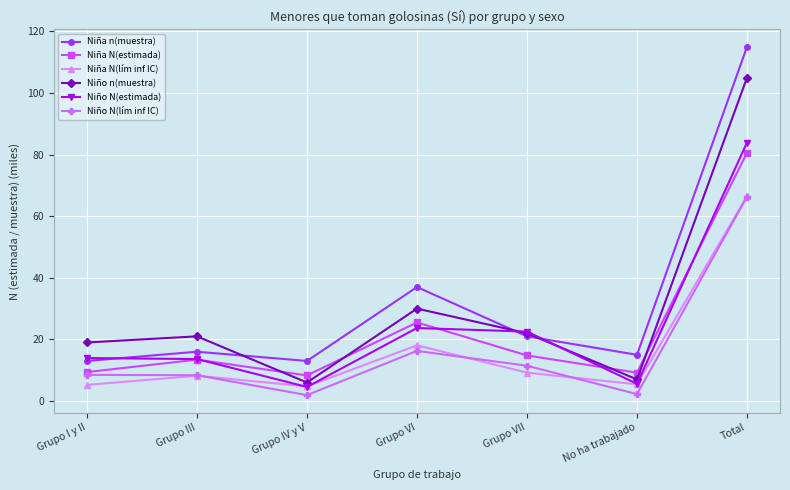

How many data points in Niña N(lím inf IC) are less than 8?

3